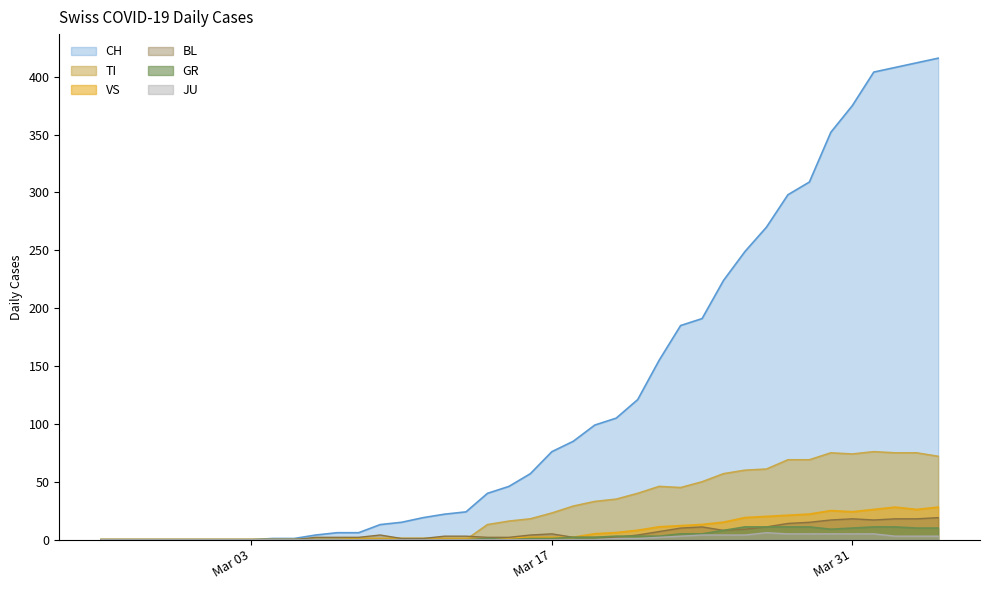

The value of TI at Mar 31 is 18. True or false?

False